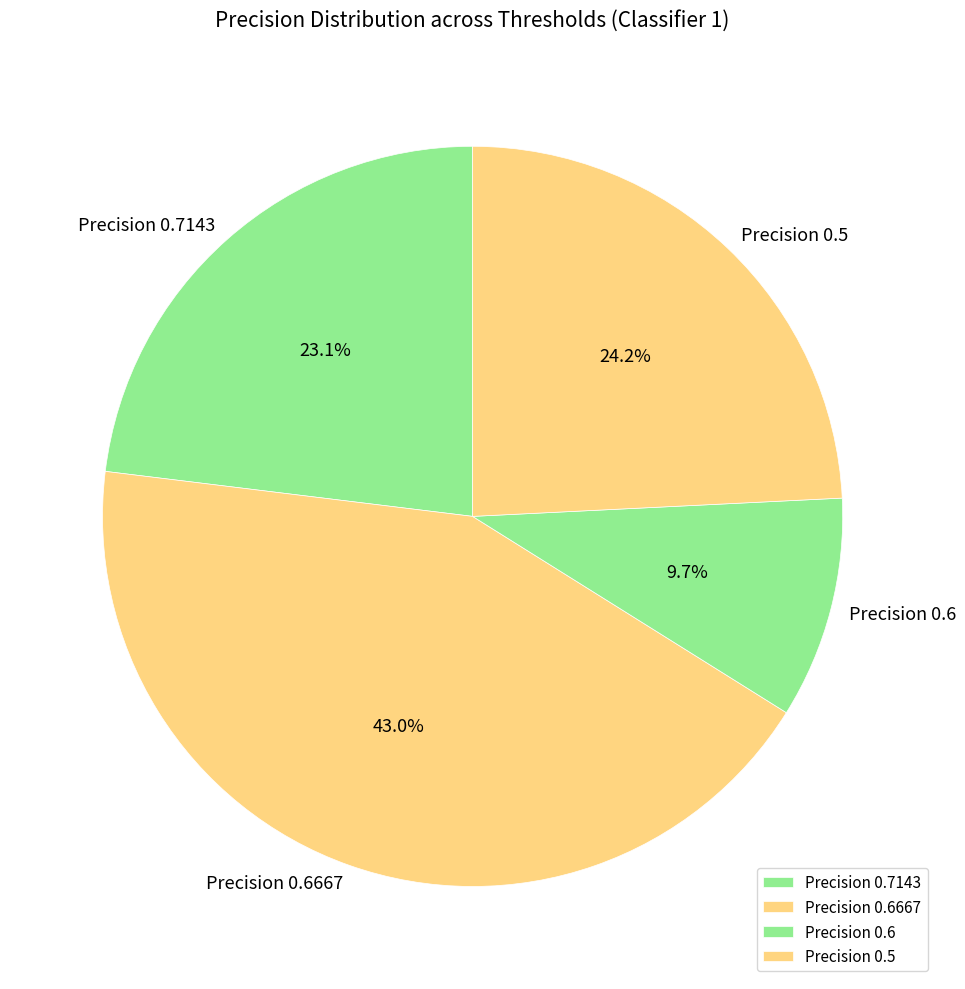

What is the ratio of the value at Precision 0.7143 to the value at Precision 0.5?

1.0